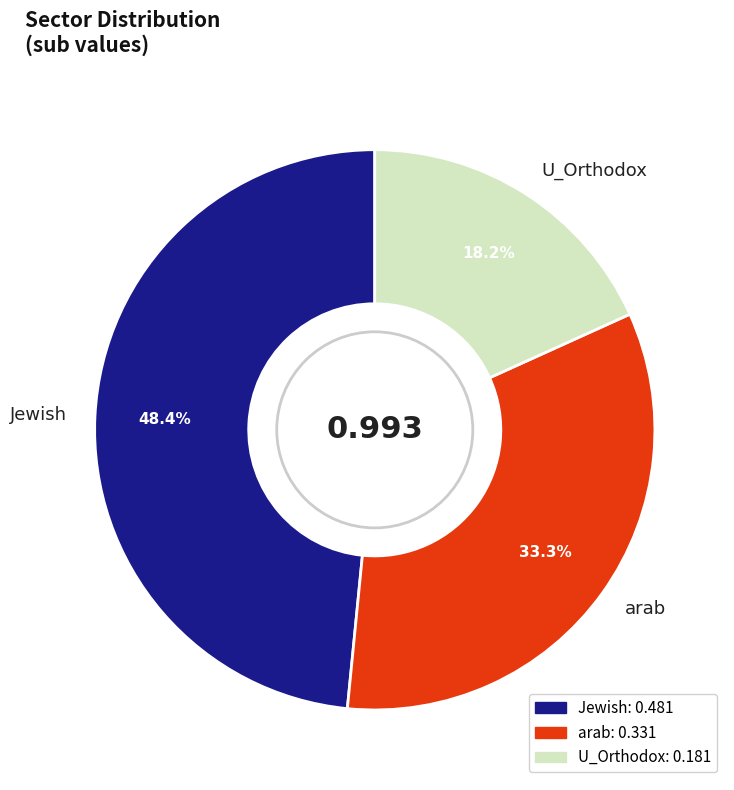

What is the total percentage of arab and U_Orthodox?

51.6%